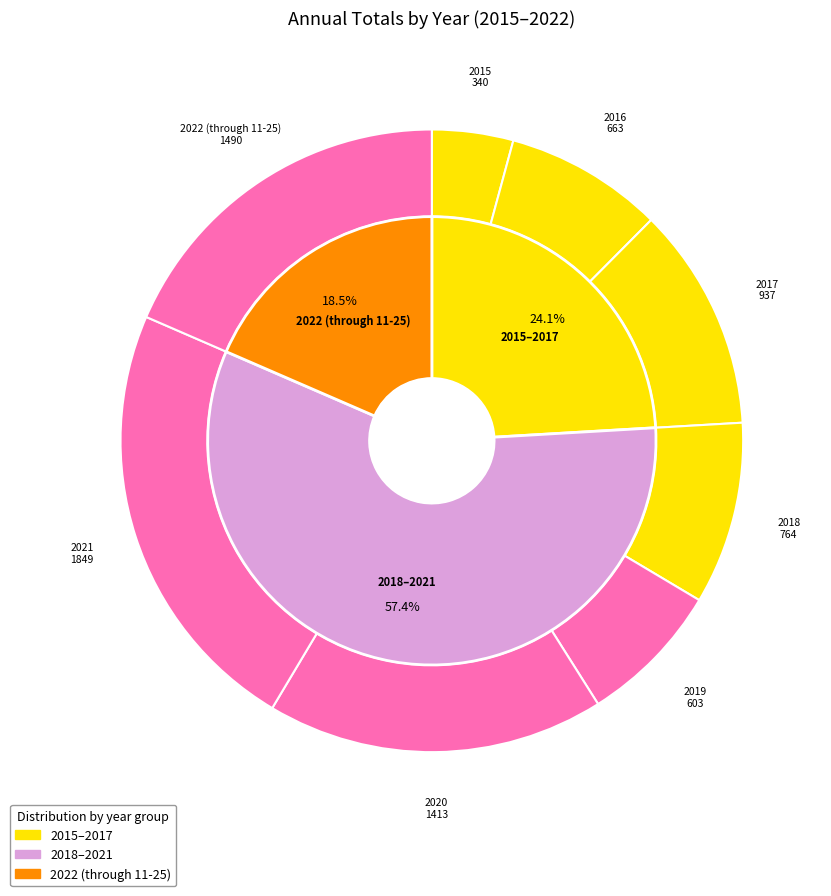

Between 2015 and 2022 (through 11-25), which is larger?

2022 (through 11-25)